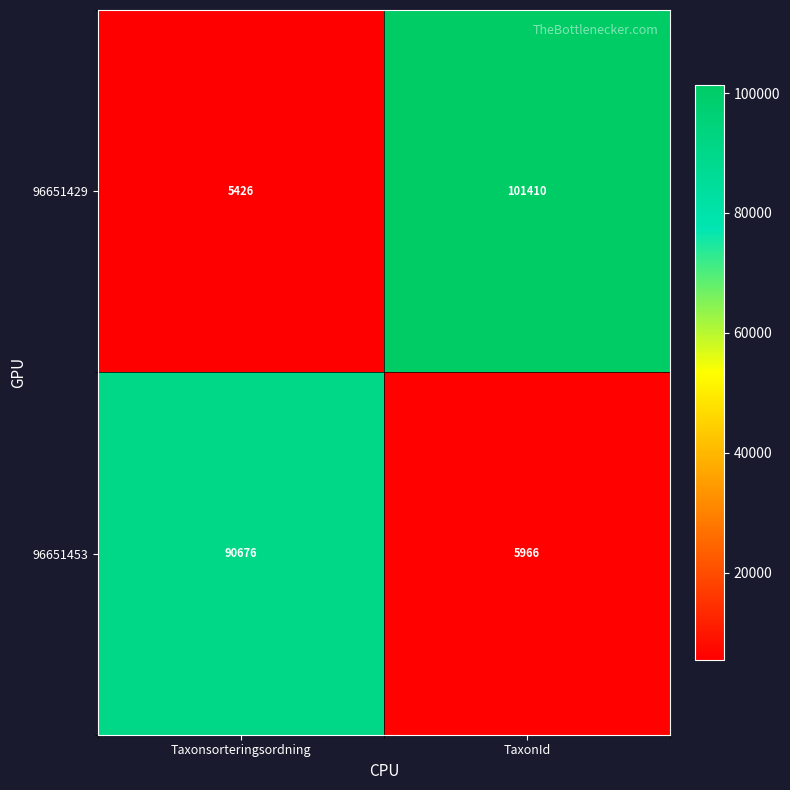

What is the sum of all 96651429 values?

106836